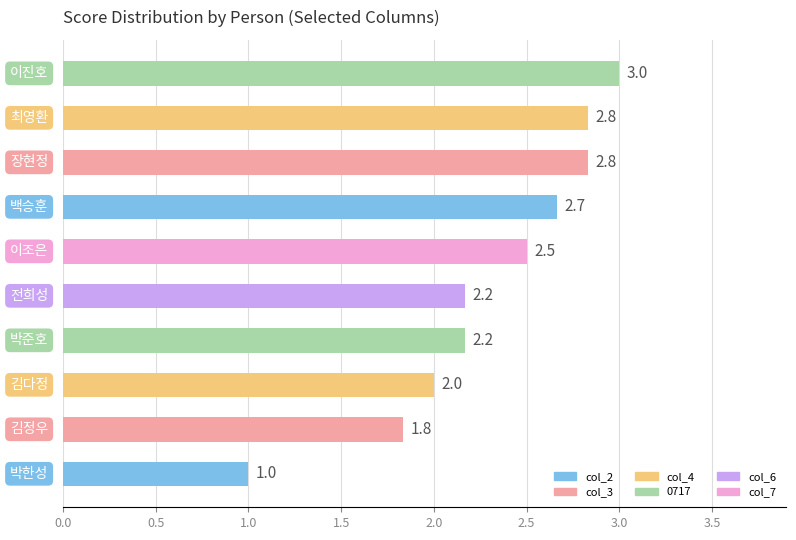

What is the difference between the maximum and minimum values?

2.0